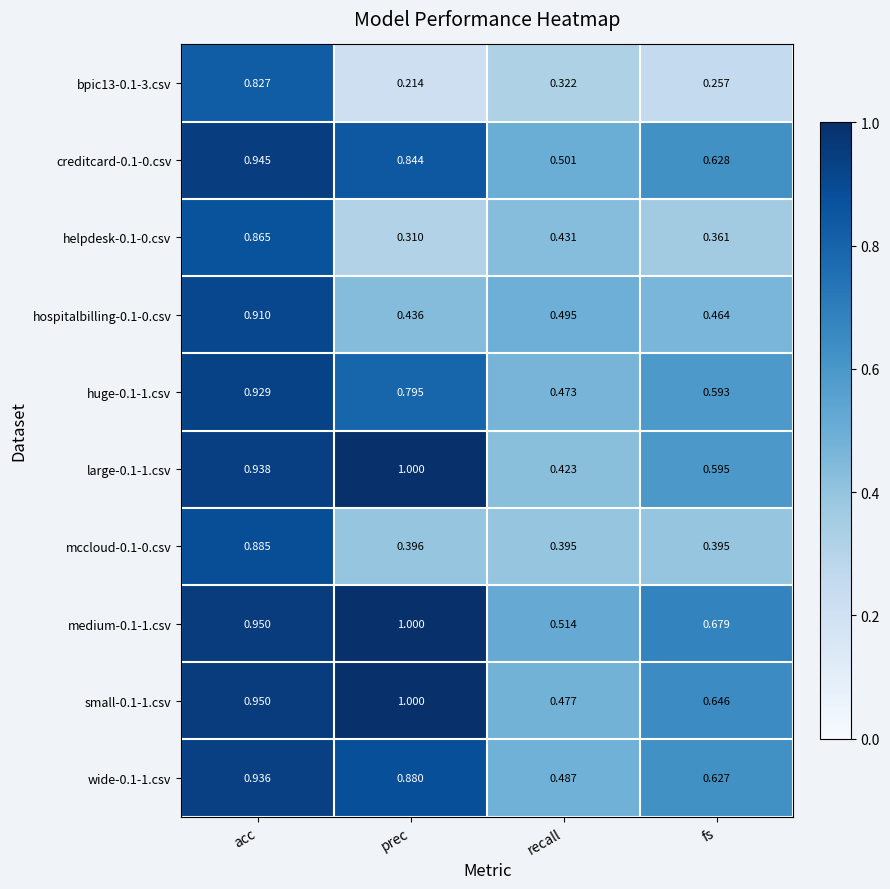

Is the value of bpic13-0.1-3.csv at acc greater than the value of huge-0.1-1.csv at acc?

No